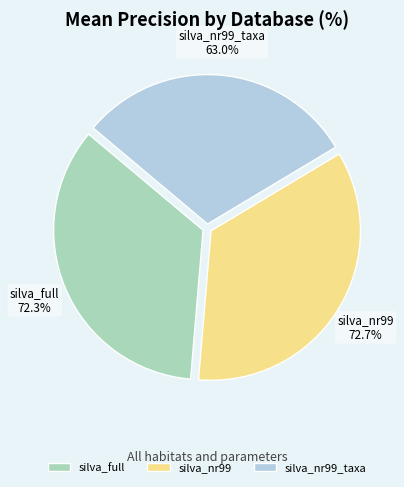

Does silva_nr99_taxa account for over 50% of the chart?

No